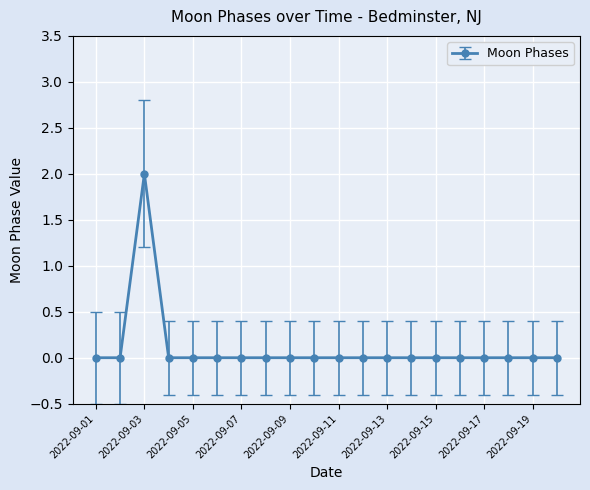

True or false: there are more than 0 points higher than both neighbors.

True